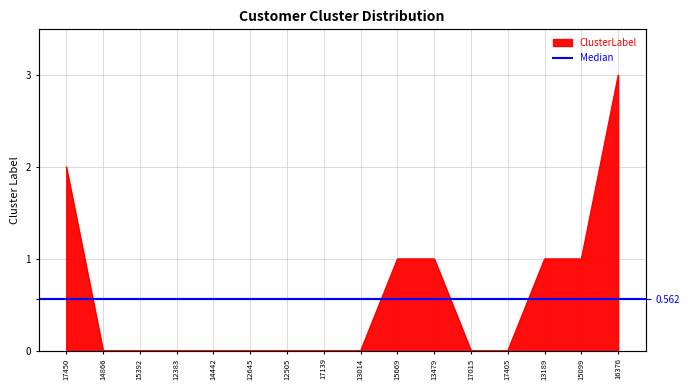

What is the difference between the maximum and minimum values?

3